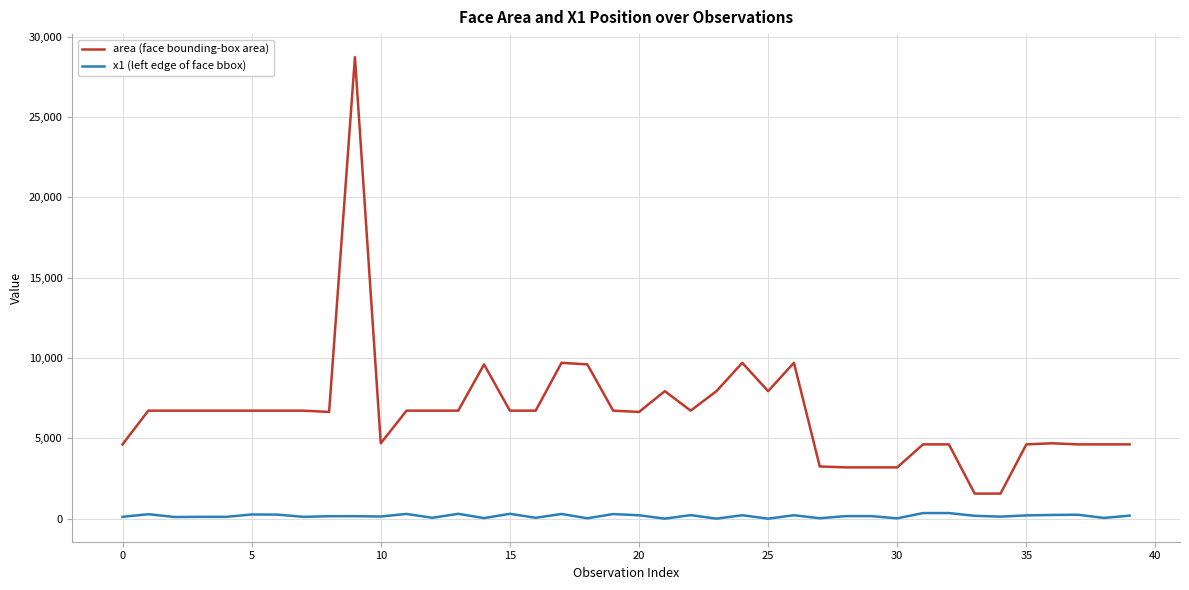

Rank the series by their maximum value, from lowest to highest.

x1 (left edge of face bbox), area (face bounding-box area)